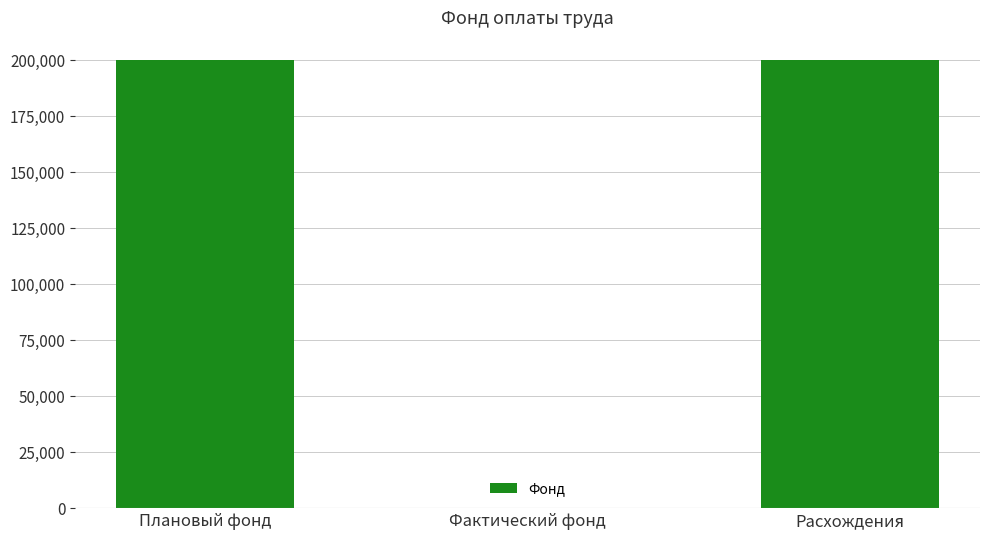

Read the value at Плановый фонд, to the nearest 100.

200000